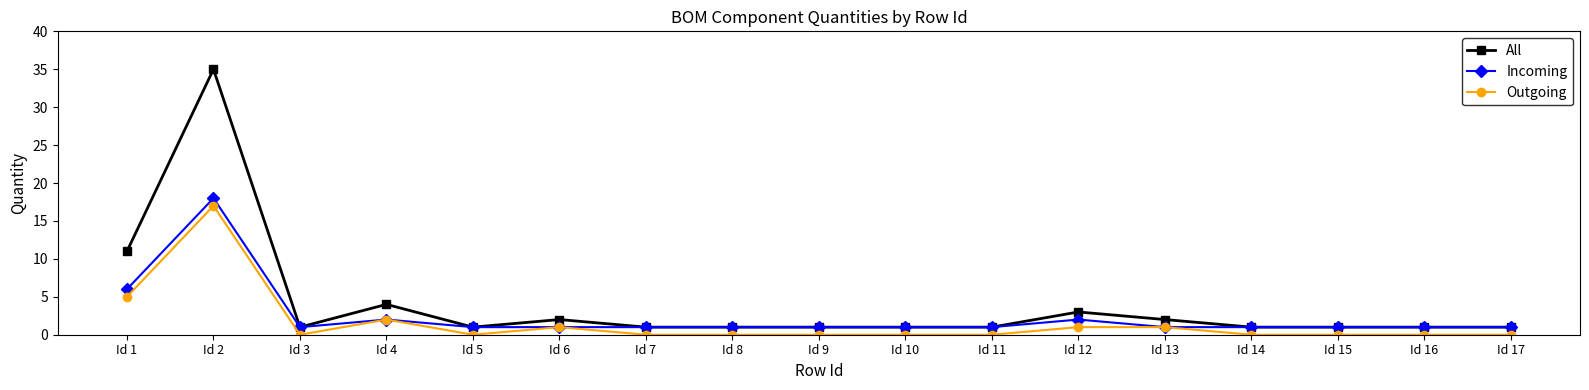

Does the chart display data point markers on the line(s)?

Yes